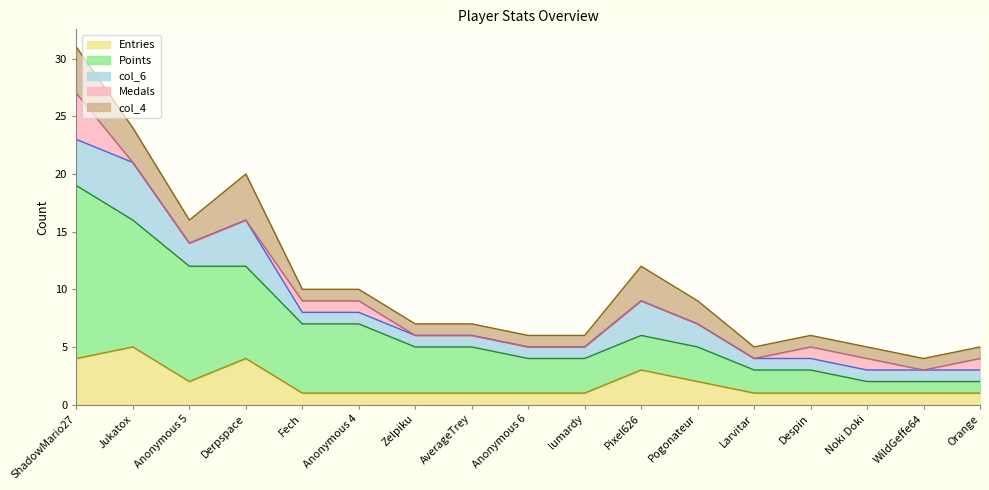

The col_6 series shows 1 at AverageTrey. True or false?

False